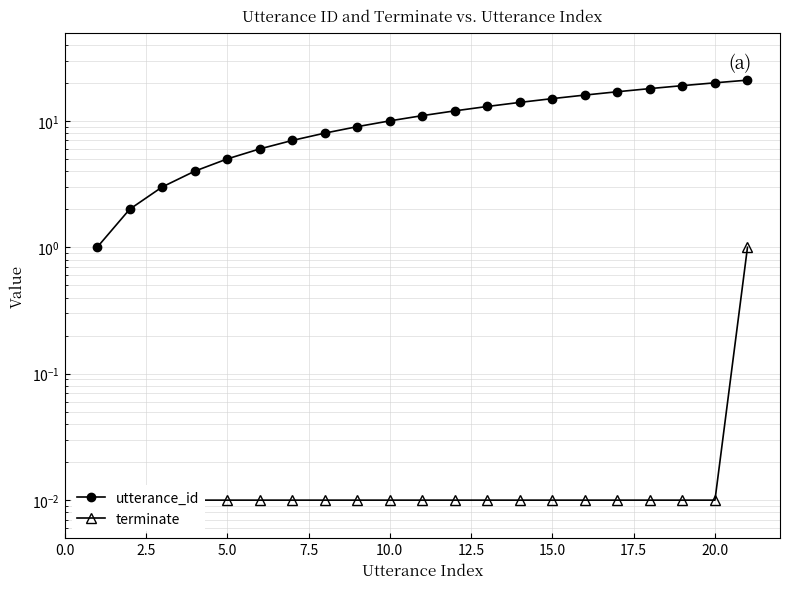

How many distinct data groups are displayed?

2